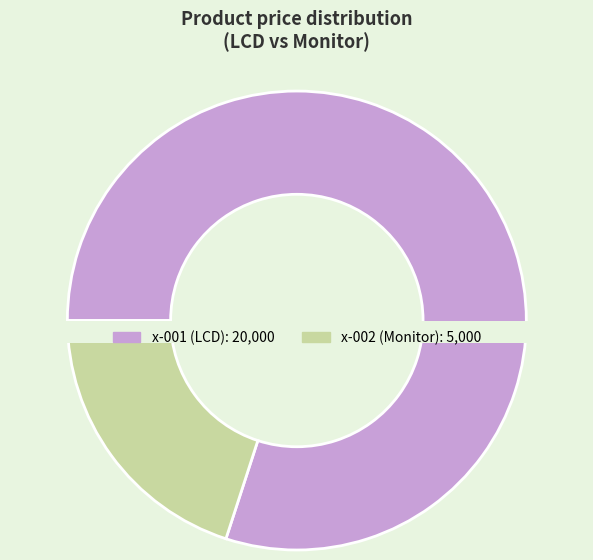

How much of the chart is everything except x-001 (LCD)?

20.0%